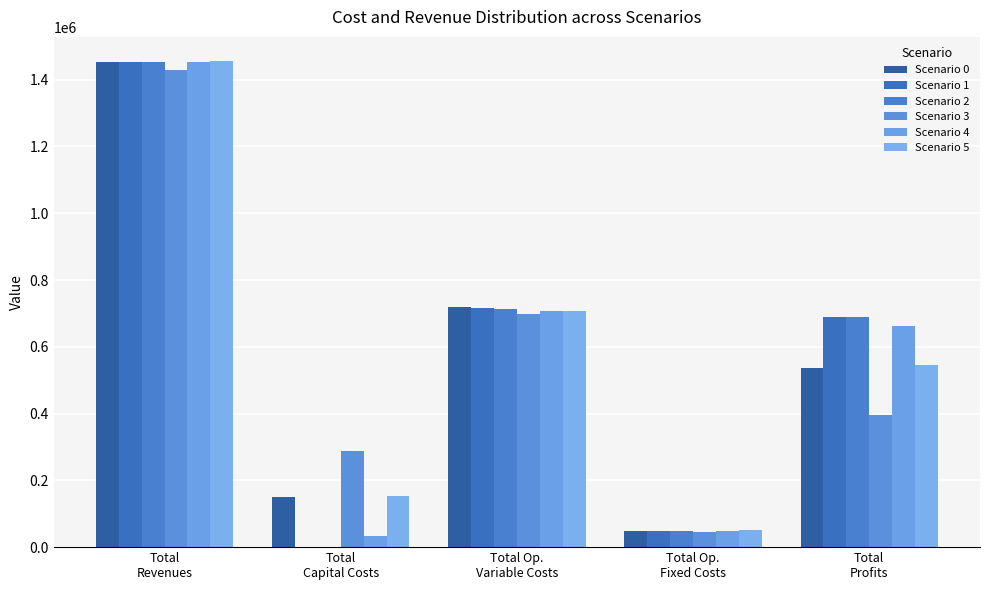

Count the number of categories in the chart.

5